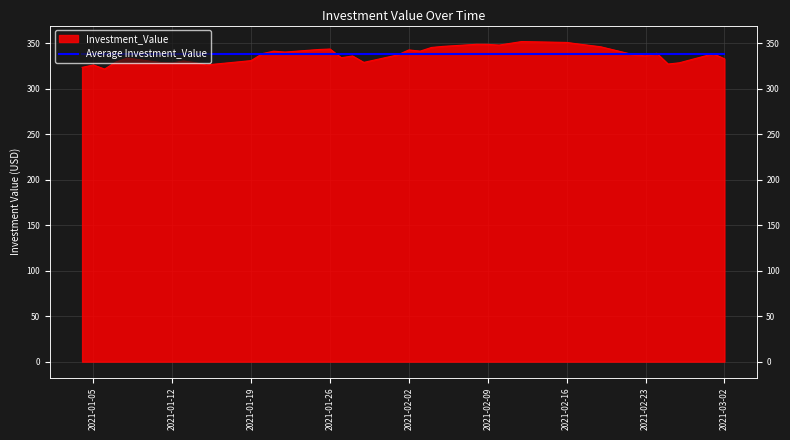

What is the difference between the second highest and minimum values?

29.3